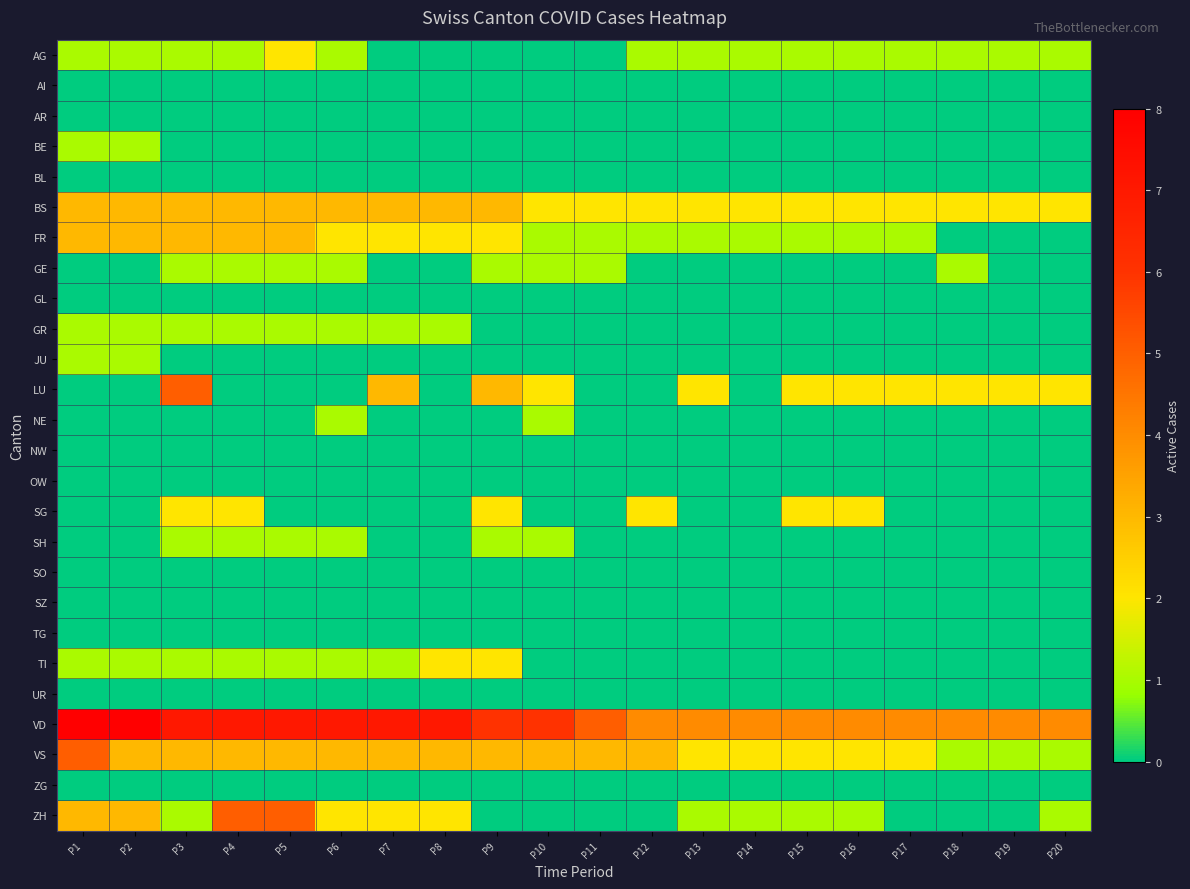

At P13, list the series in order from largest to smallest.

VD, BS, LU, VS, AG, FR, ZH, AI, AR, BE, BL, GE, GL, GR, JU, NE, NW, OW, SG, SH, SO, SZ, TG, TI, UR, ZG